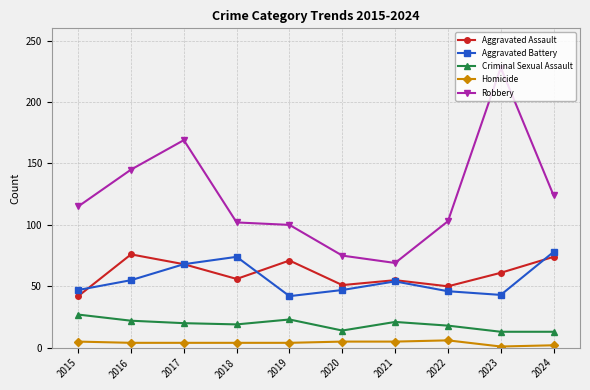

What is the smallest value displayed?

1